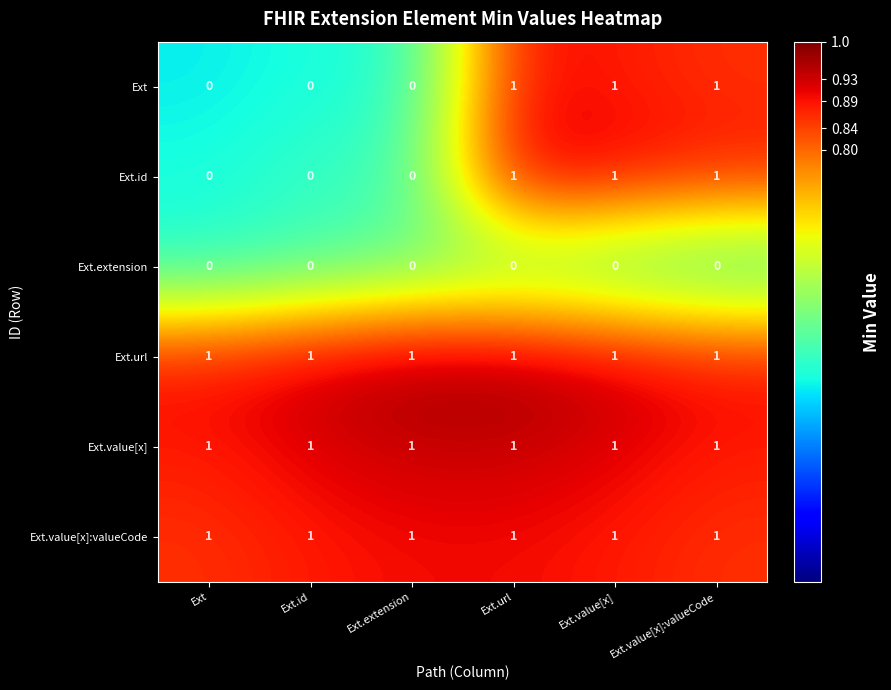

Count the Ext values in the range 0 to 1.

6